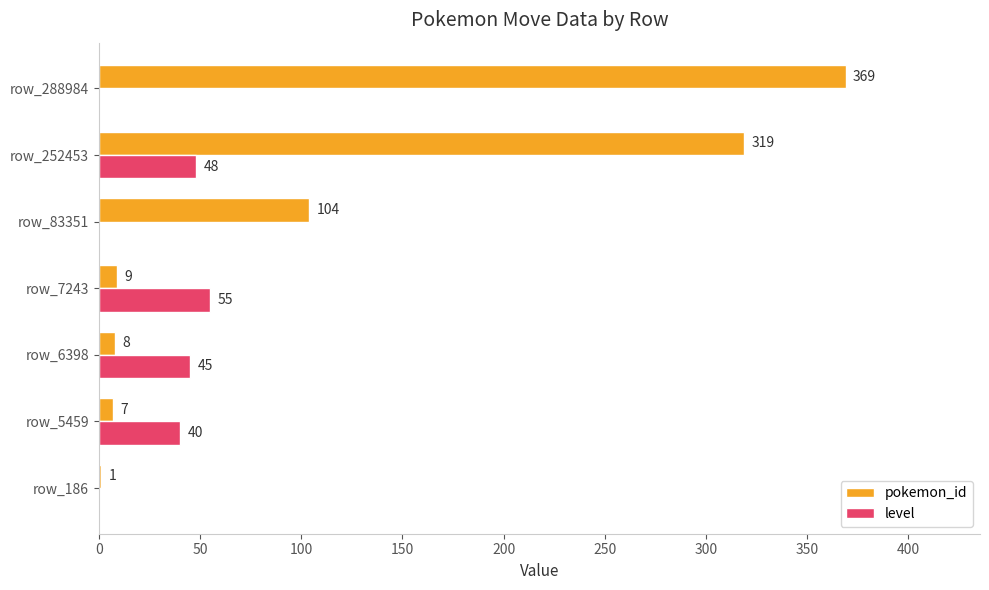

Which series changed the most between row_186 and row_6398?

level